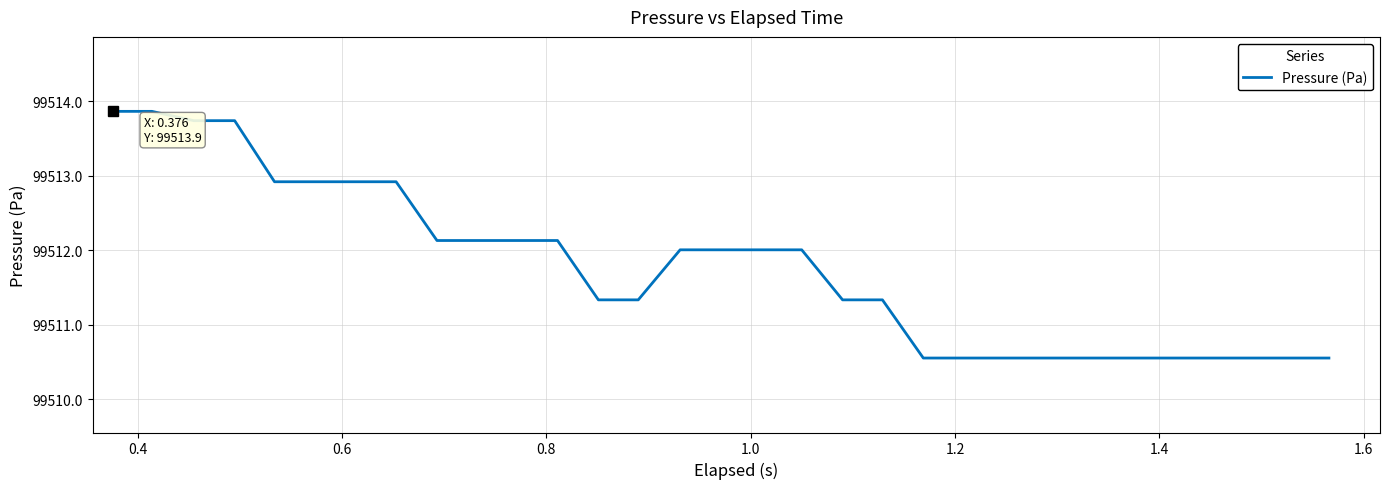

What is the difference between the maximum and minimum values?

3.3